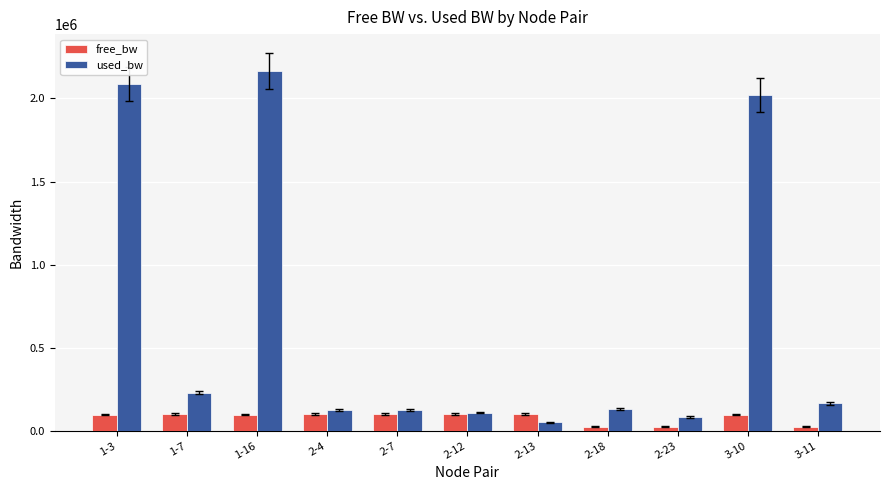

List the series in order of their overall mean, highest first.

used_bw, free_bw